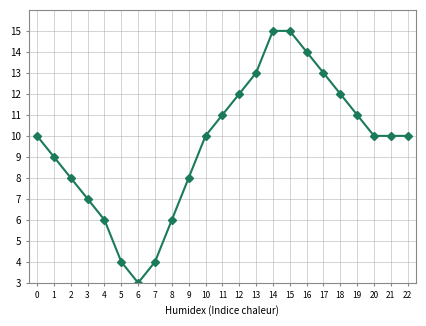

What is the minimum value shown in the chart?

3